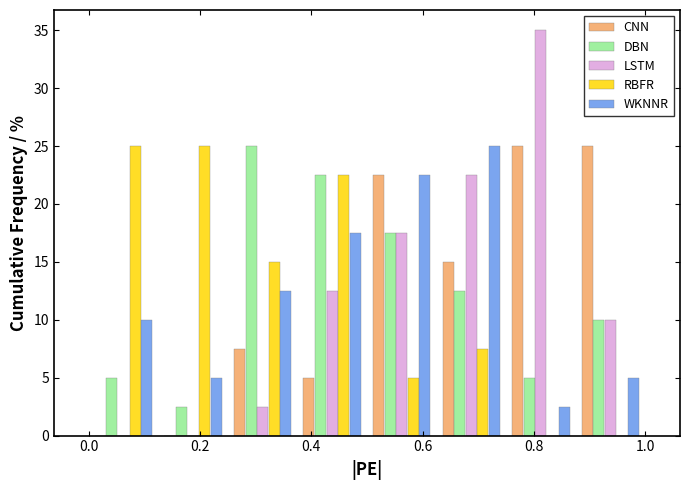

In the LSTM series, which range on the x-axis has the tallest bar?

0.750 to 0.875